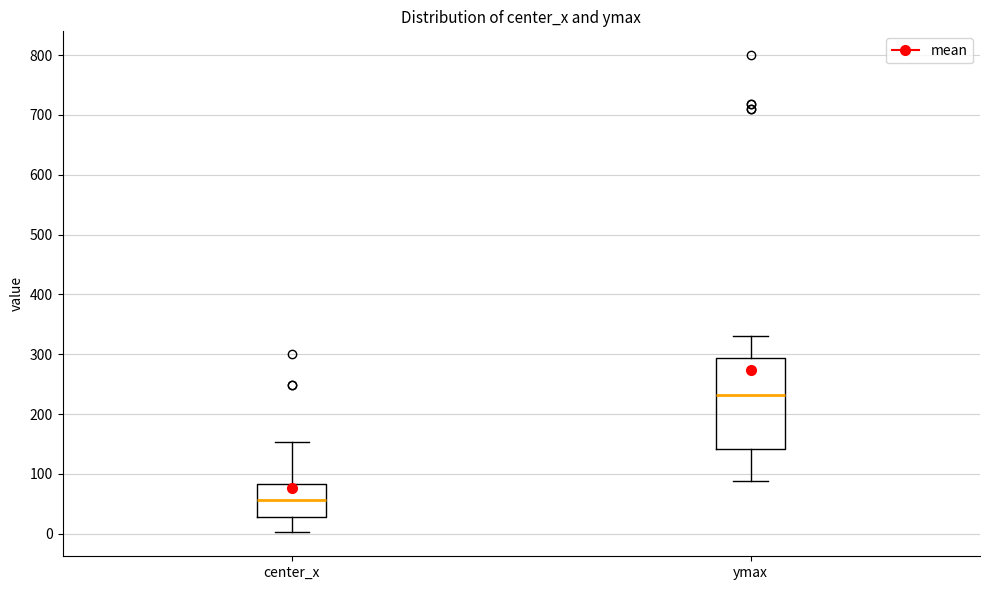

Comparing the boxes themselves (not the whiskers), which one is the tallest?

ymax